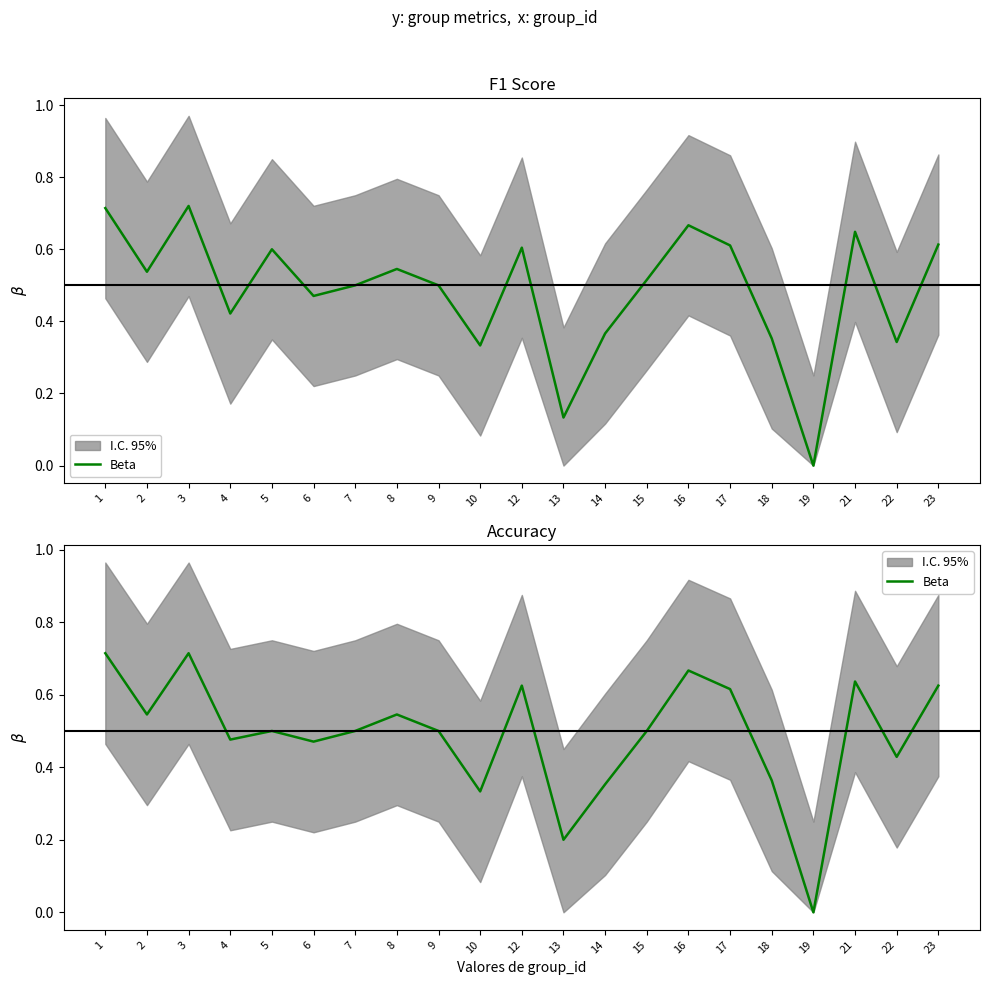

How many data points does each series have?

21